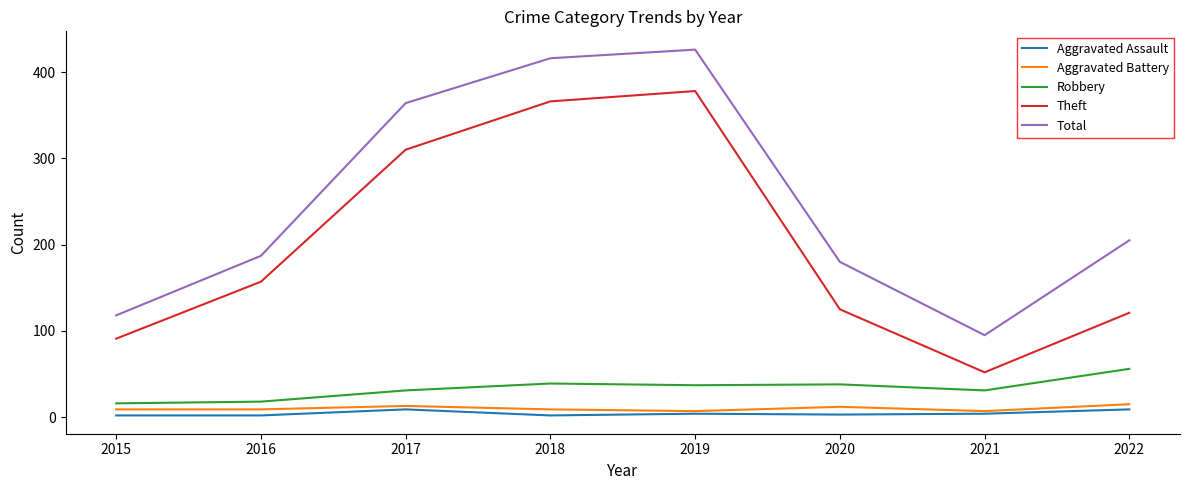

What is the greatest value displayed?

426